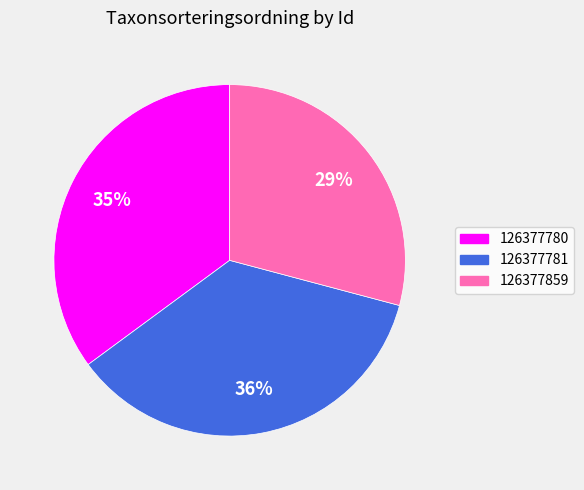

Is it true that 126377859 is 34% of the pie?

False